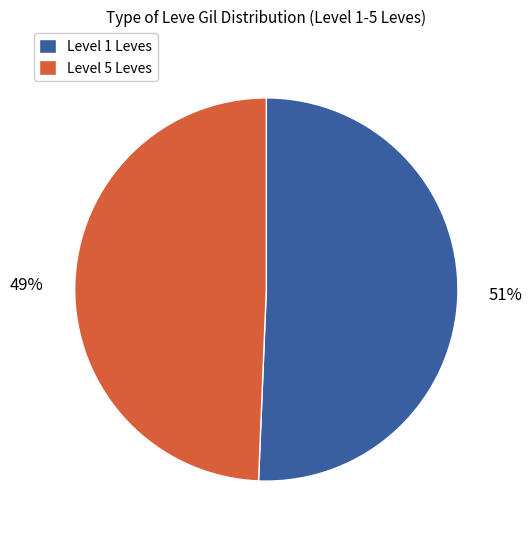

To the nearest percent, what is the average slice percentage?

50%